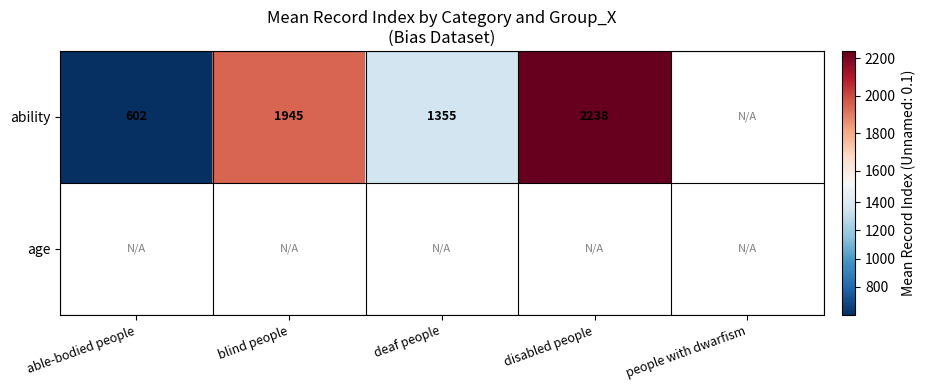

Rank the categories by ability value from lowest to highest.

able-bodied people, deaf people, blind people, disabled people, people with dwarfism